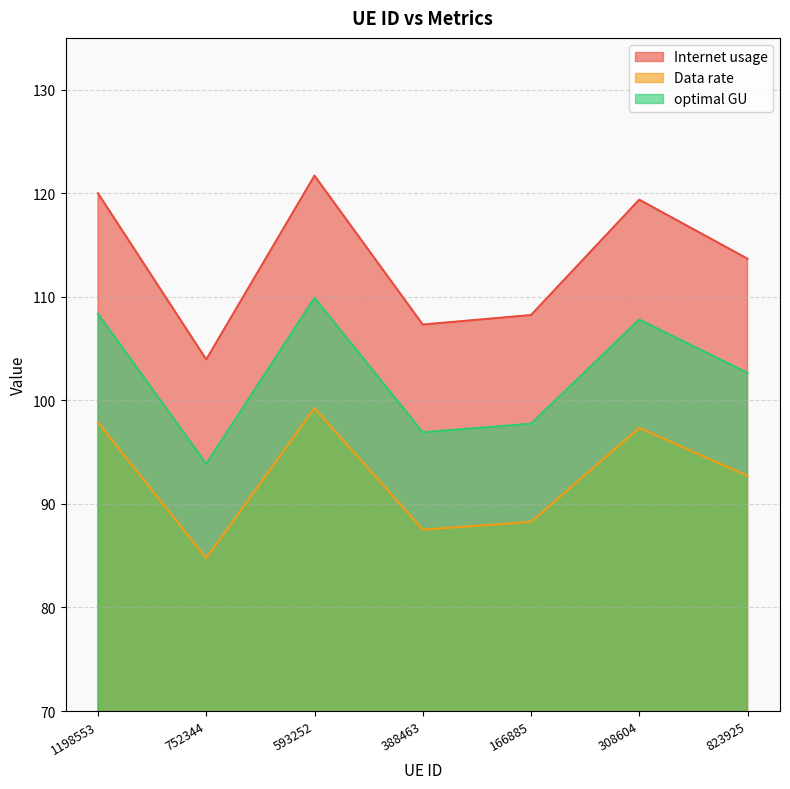

How many lines are shown in the chart?

3